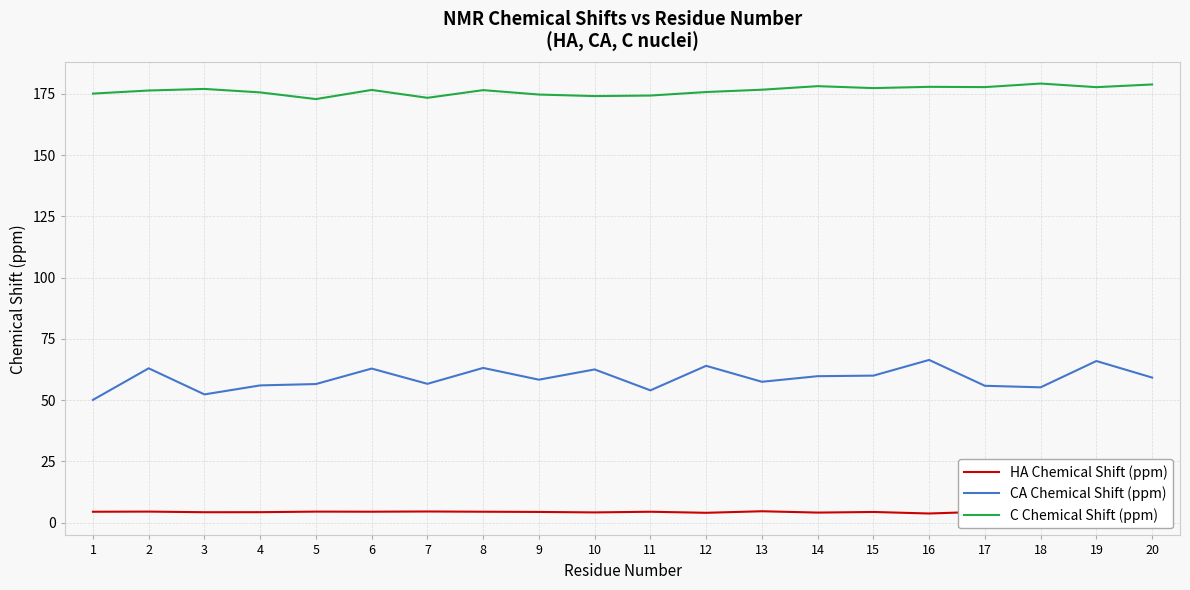

True or false: C Chemical Shift (ppm) and CA Chemical Shift (ppm) intersect in this chart.

False